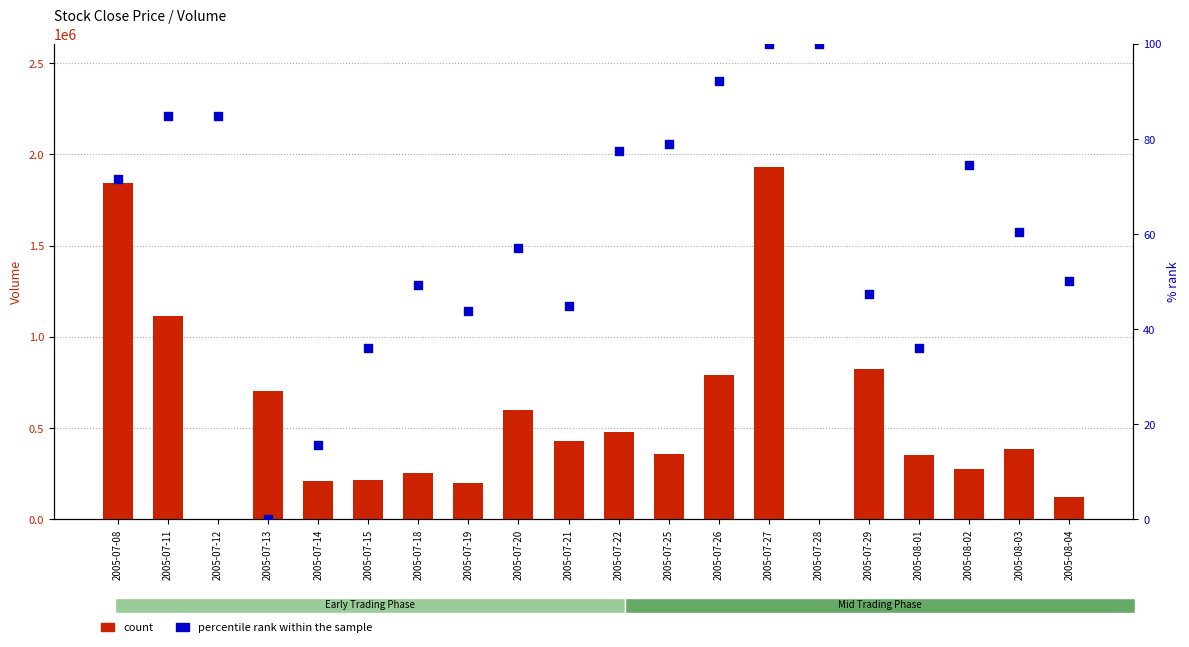

Which series reaches the maximum Y coordinate?

count